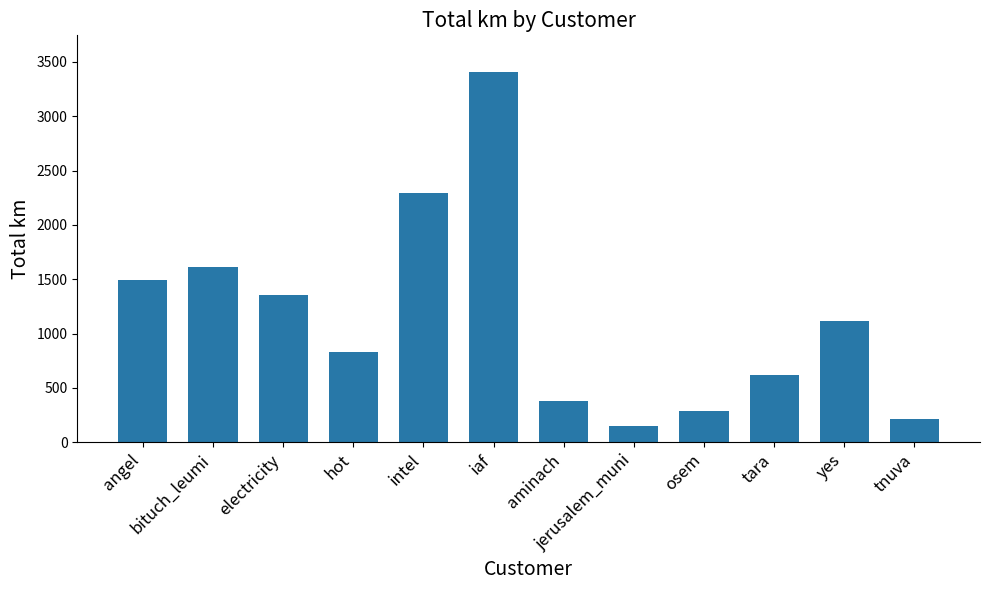

True or false: the data shows 322.5 at hot.

False